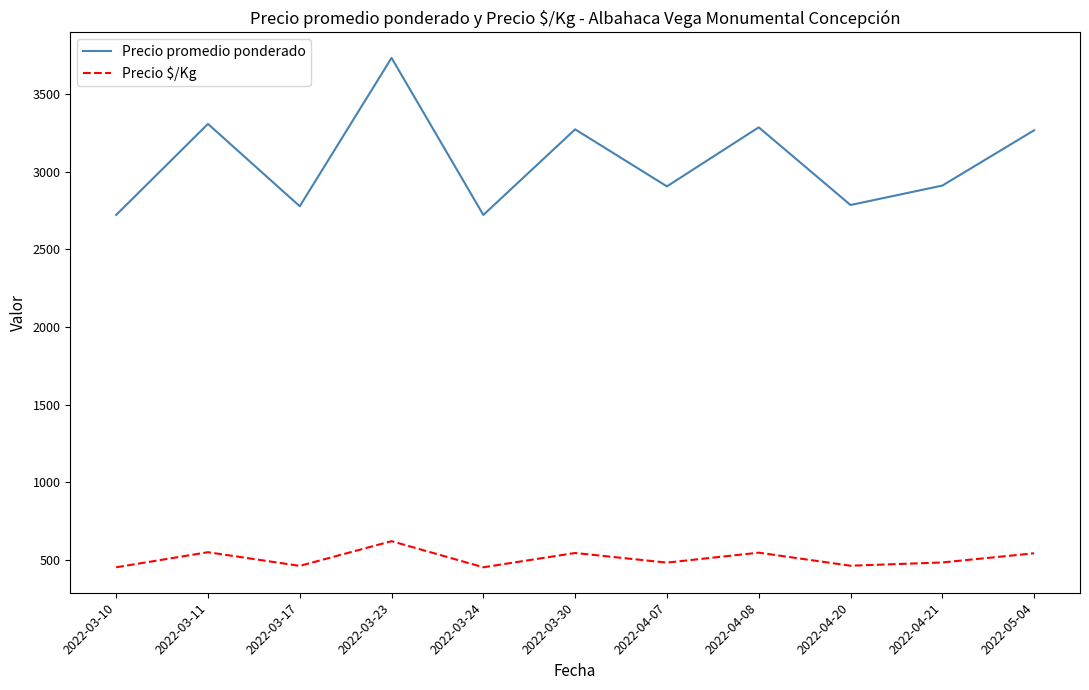

How many lines are shown in the chart?

2